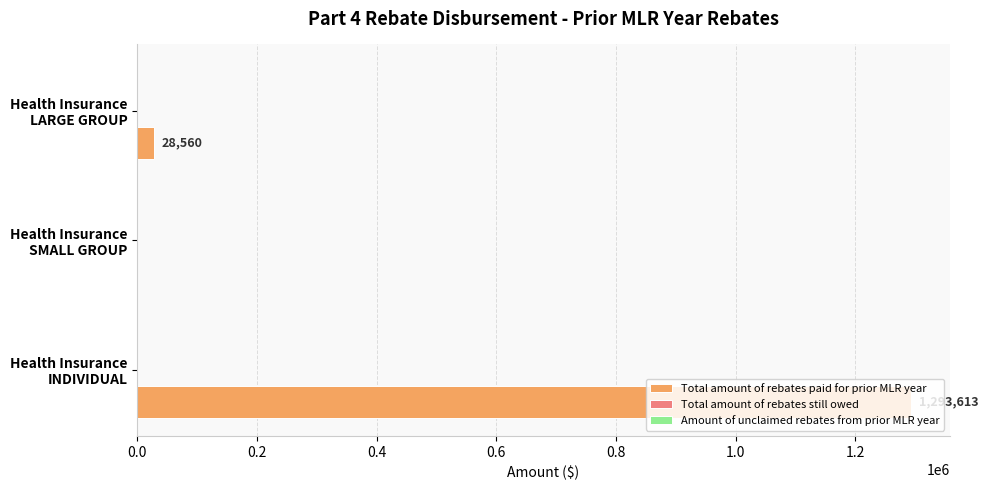

What is the greatest value displayed?

1293613